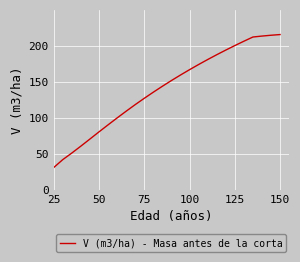

What is the difference between the maximum and minimum values?

184.7